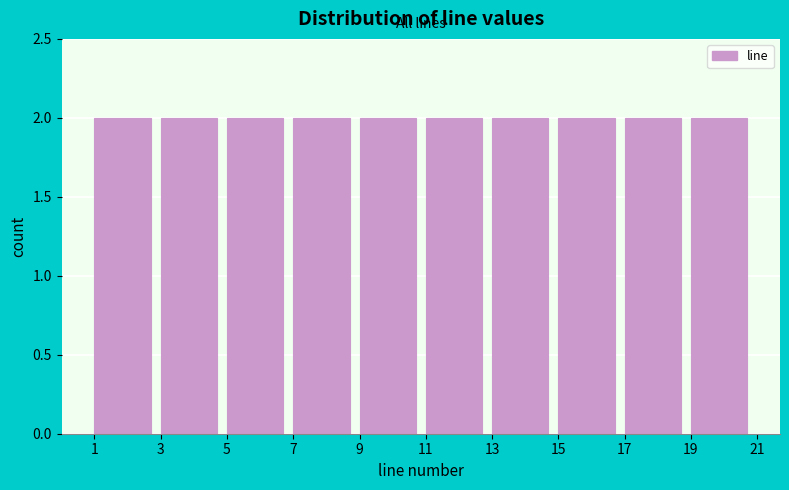

Reading left to right, list every bar in this chart as the range it spans on the x-axis followed by its height. The values are not printed on the chart, so give them approximately, as read against the axis.

1 to 3: 2
3 to 5: 2
5 to 7: 2
7 to 9: 2
9 to 11: 2
11 to 13: 2
13 to 15: 2
15 to 17: 2
17 to 19: 2
19 to 21: 2